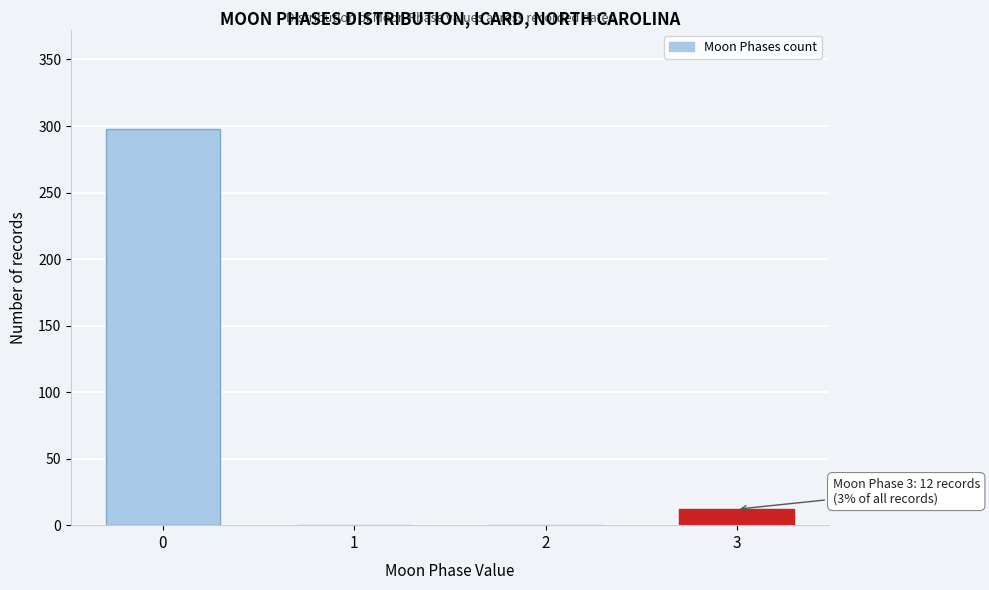

Reading right to left, list all the values displayed in this chart.

3=12	2=0	1=0	0=298